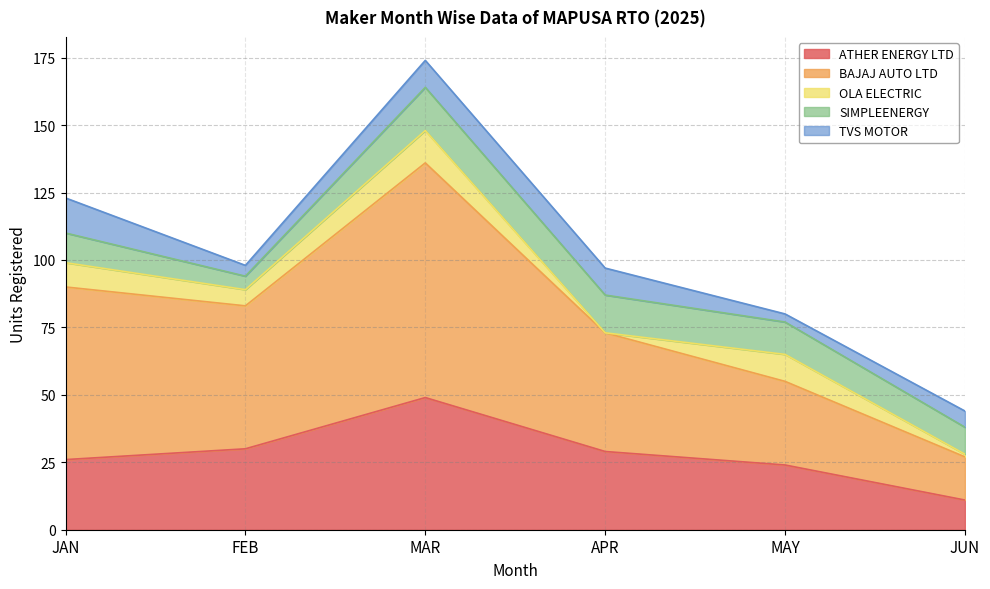

What position from the right is JUN?

1